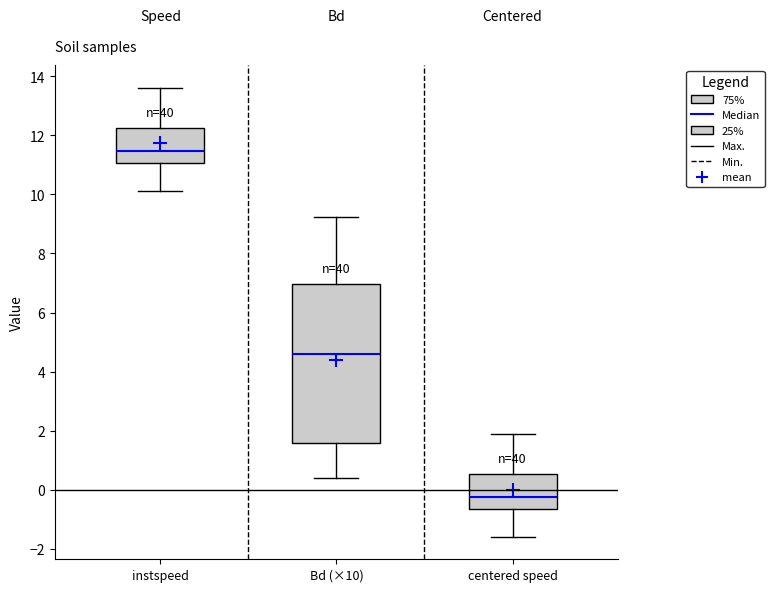

Reading left to right, read every box against the y-axis: the position of its median line, the range the box covers, and the ends of its whiskers. The values are not printed on the chart, so give them approximately, as read against the axis.

instspeed: median 11.4, box 11.0 to 12.2, whiskers 10.2 to 13.6
Bd (×10): median 4.6, box 1.6 to 7.0, whiskers 0.4 to 9.2
centered speed: median -0.2, box -0.6 to 0.6, whiskers -1.6 to 1.8